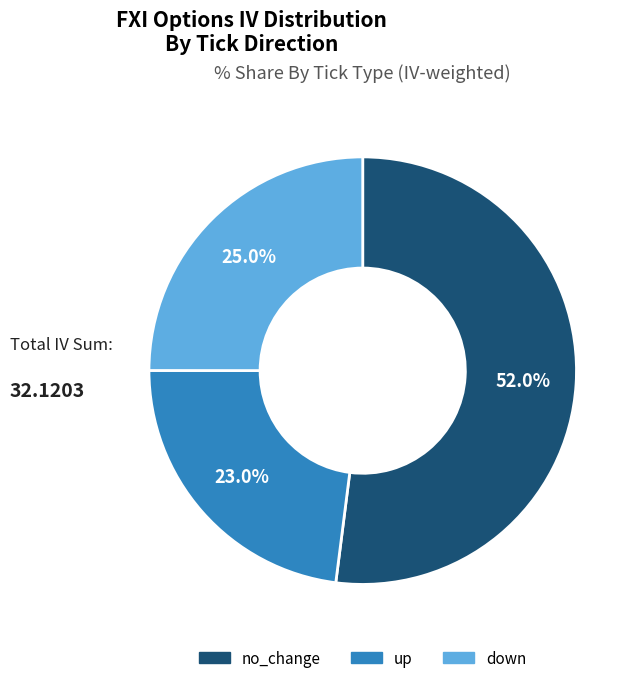

To the nearest percent, what is the average slice percentage?

33%